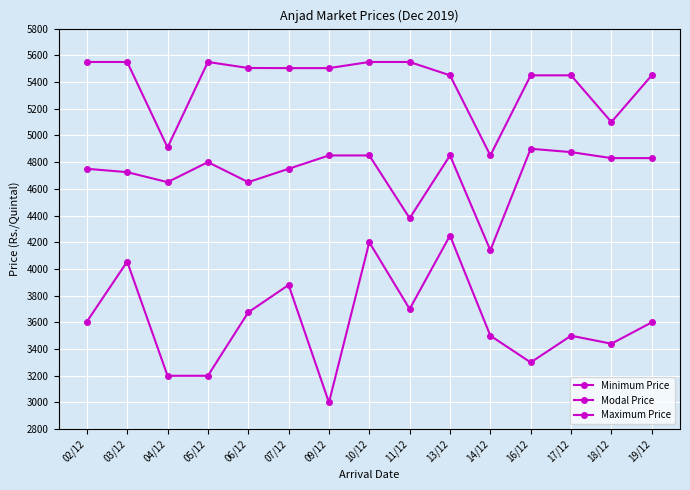

The value of Modal Price at 02/12 is 4750. True or false?

True